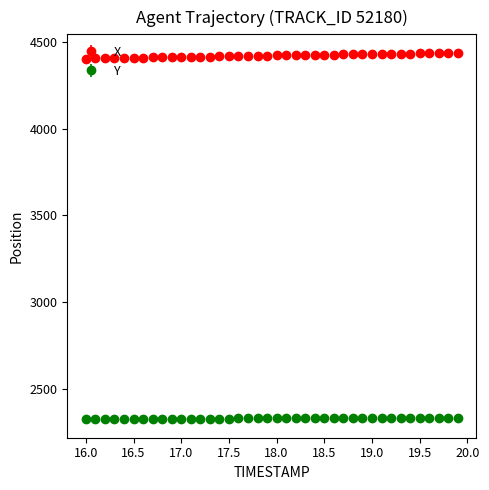

Which series has the largest total across all categories?

X